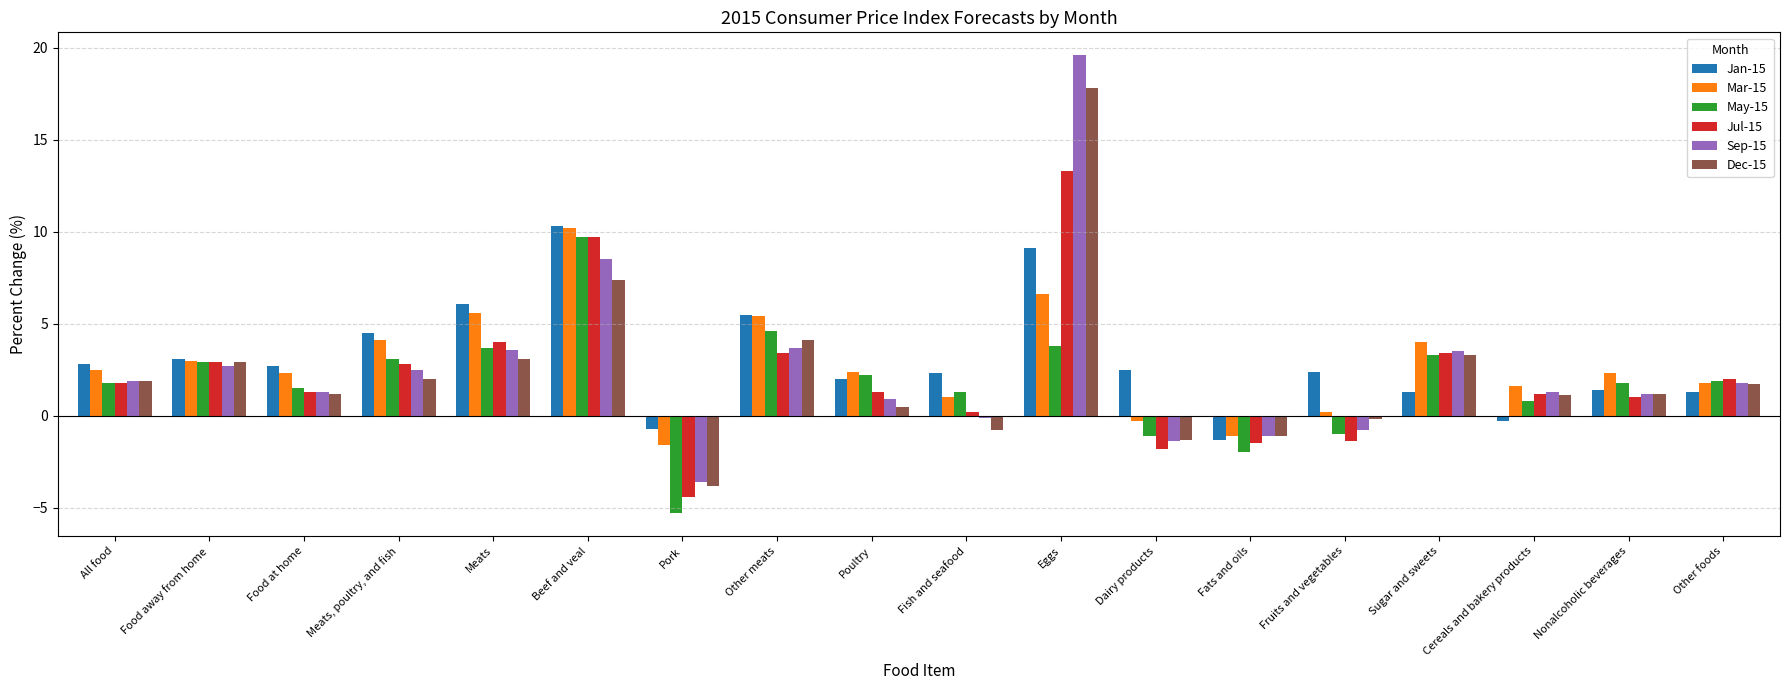

True or false: Sep-15 has a value of 3.6 at Meats.

True